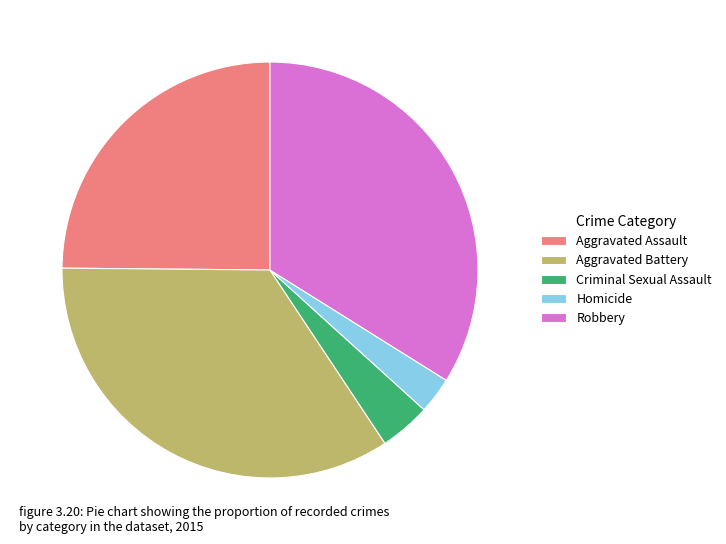

Count the number of slices in the pie.

5